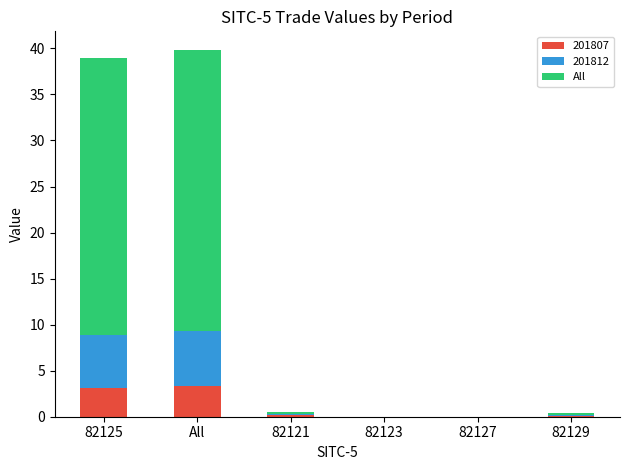

How many data points does each series have?

6